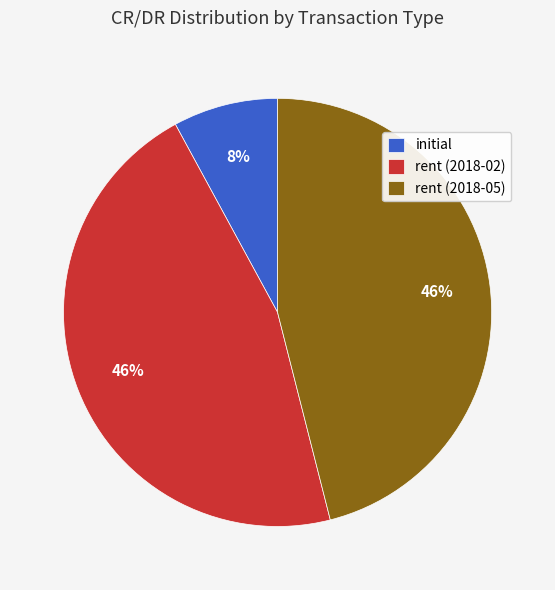

True or false: rent (2018-05) accounts for 46% of the total.

True